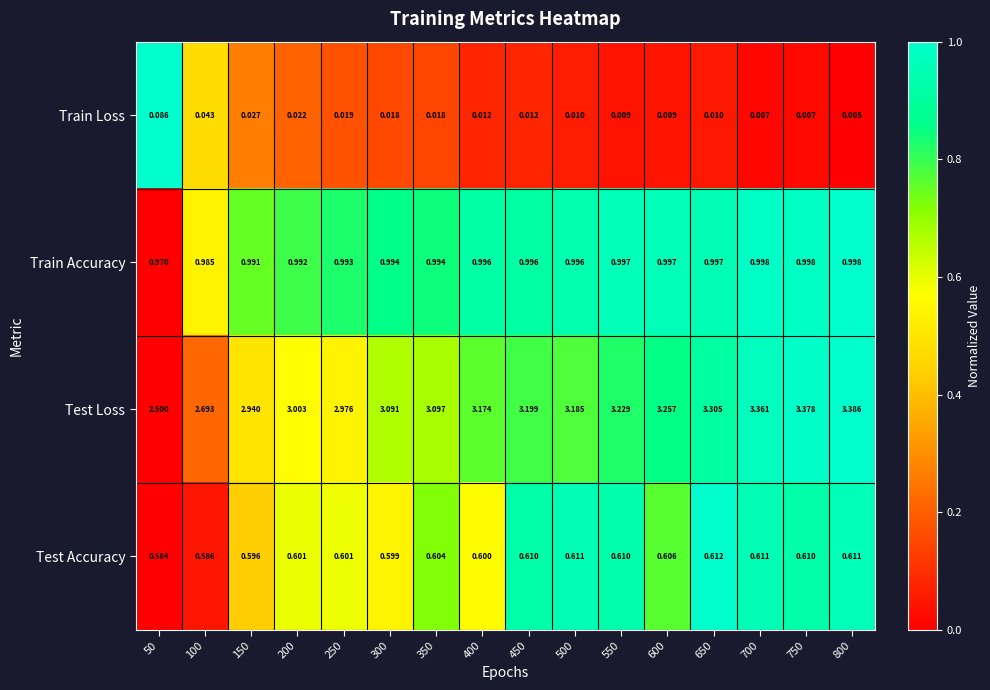

Which series has the largest range (max minus min)?

Test Loss